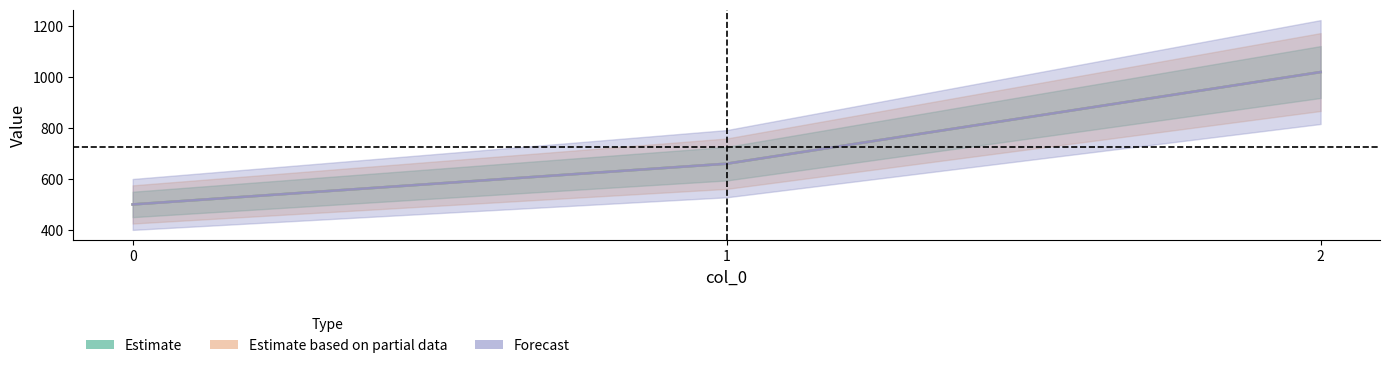

How many lines are shown in the chart?

3